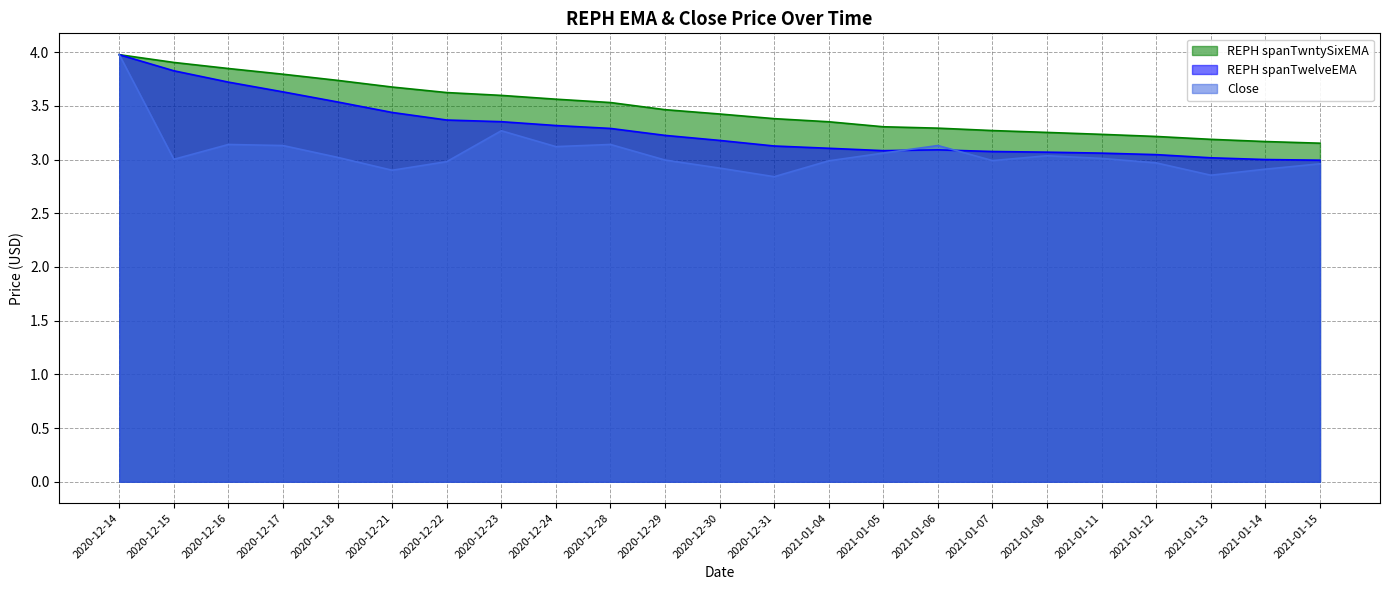

What is the sum of all Close values?

70.3